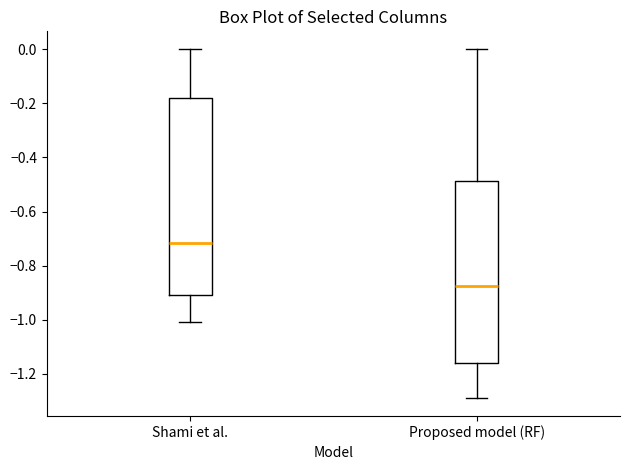

Which box has the highest median line?

Shami et al.